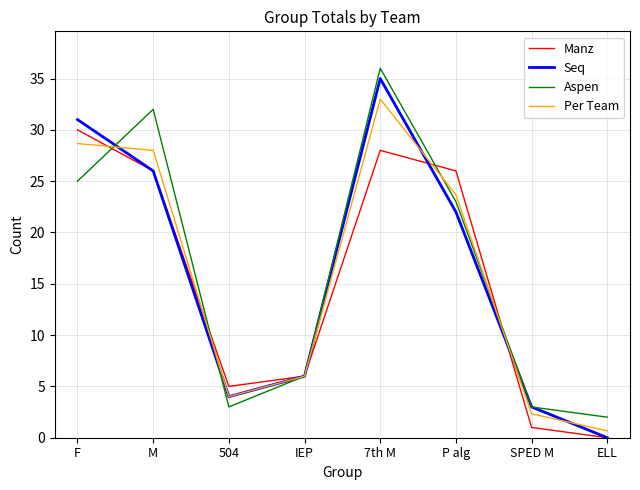

True or false: Aspen and Manz intersect in this chart.

True